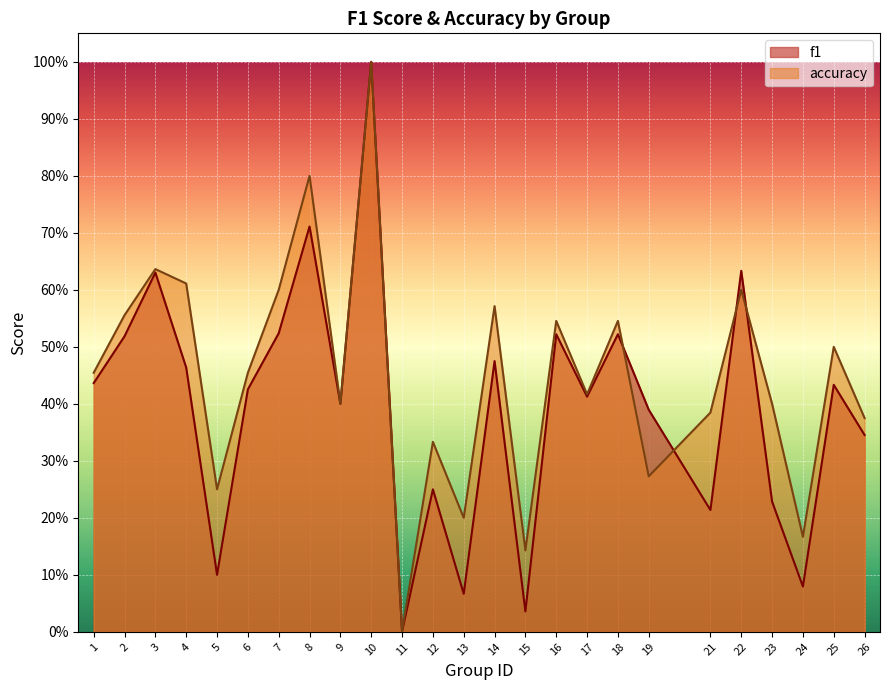

In f1, how many points are lower than both neighbors (excluding endpoints)?

8